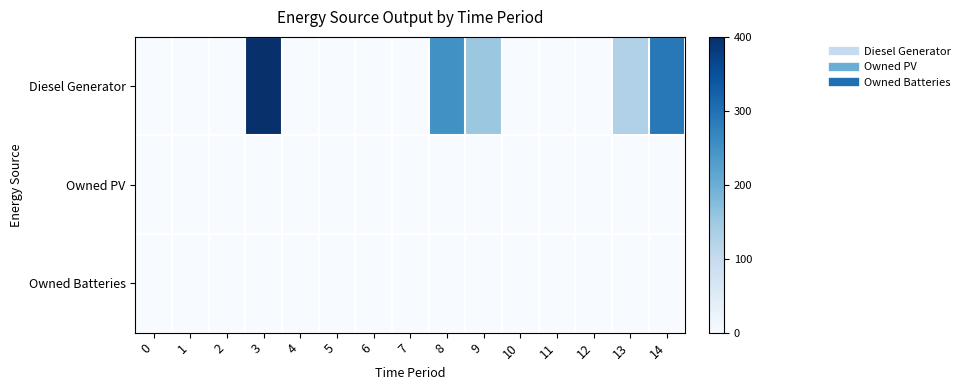

Reading right to left, list all the values displayed in this chart.

Diesel Generator: 14=288	13=127	12=0	11=0	10=0	9=153	8=251	7=0	6=0	5=0	4=0	3=400	2=0	1=0	0=0
Owned PV: 14=0	13=0	12=0	11=0	10=0	9=0	8=0	7=0	6=0	5=0	4=0	3=0	2=0	1=0	0=0
Owned Batteries: 14=0	13=0	12=0	11=0	10=0	9=0	8=0	7=0	6=0	5=0	4=0	3=0	2=0	1=0	0=0